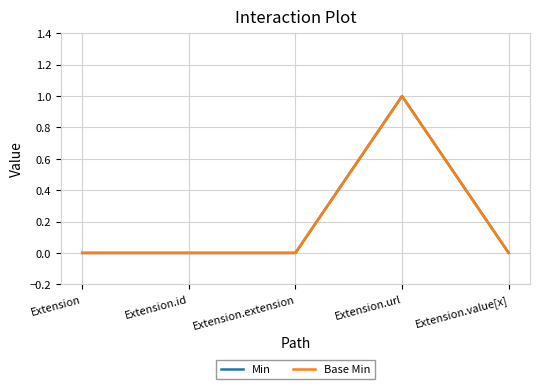

True or false: Min and Base Min intersect in this chart.

False